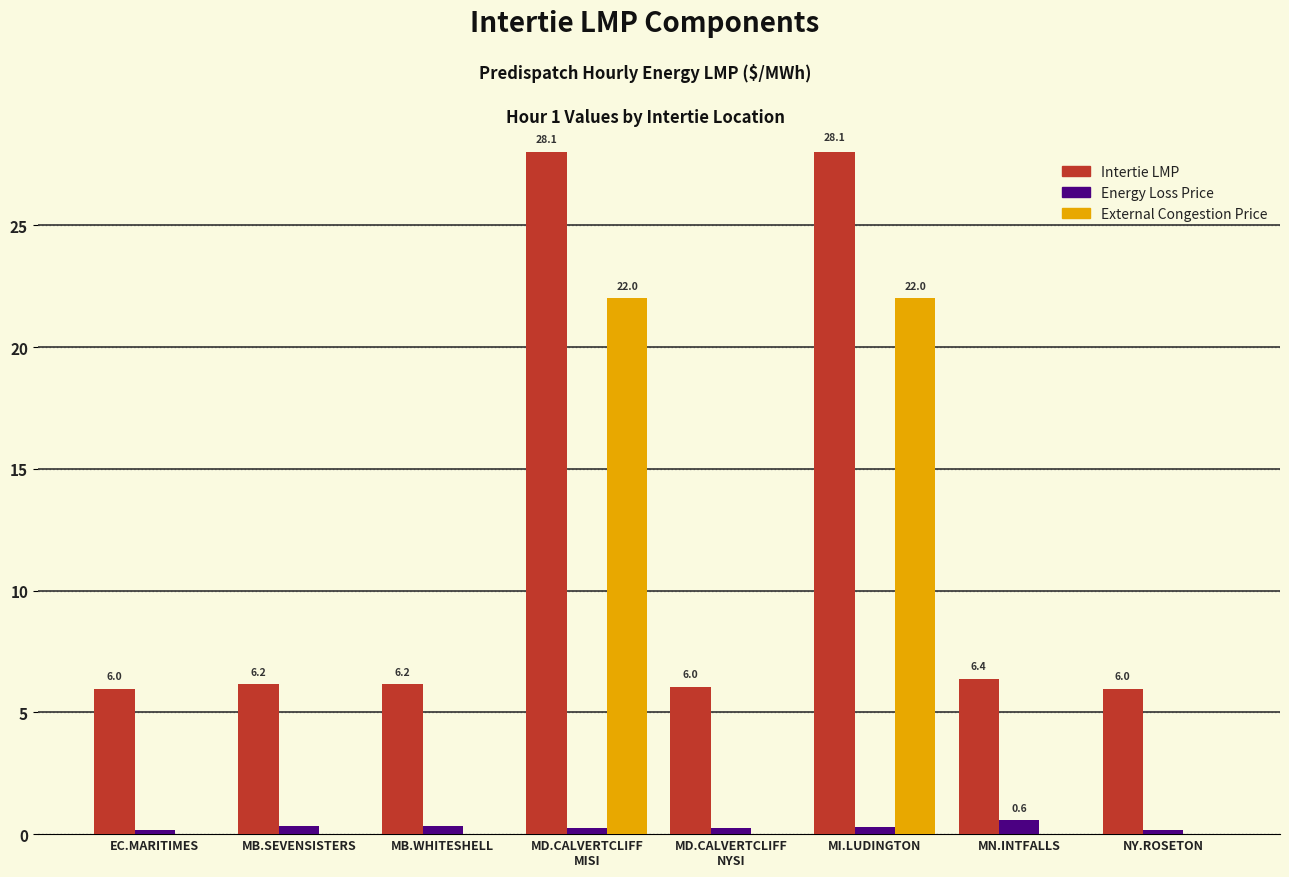

Is it true that Intertie LMP equals 6.2 at MB.SEVENSISTERS?

True